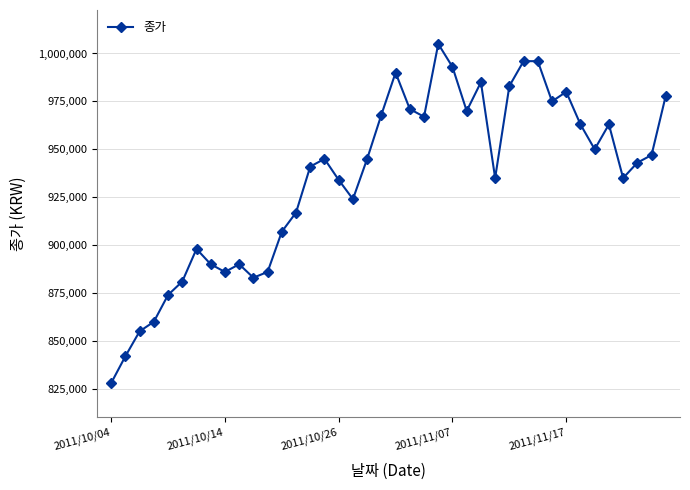

True or false: the data has more than 2 interior local peaks.

True